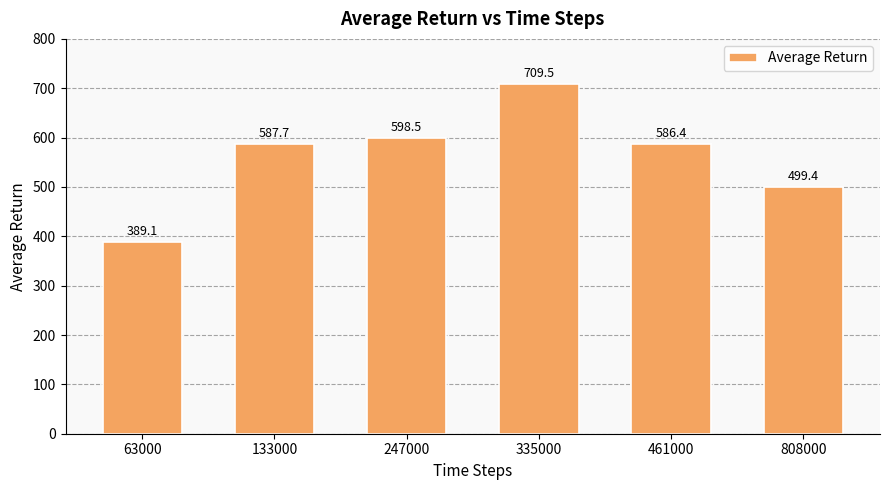

Which category has the lowest value across all series?

63000